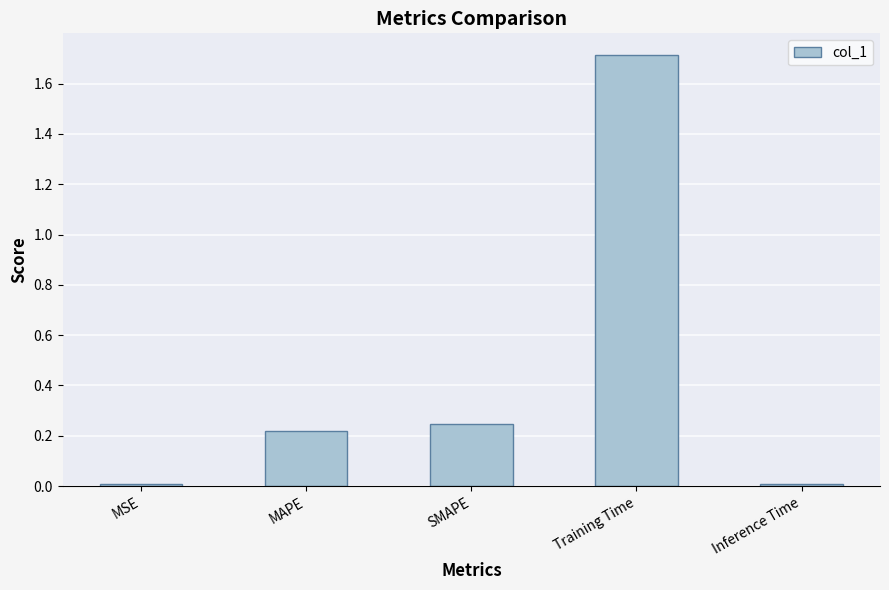

What is the difference between the values at Training Time and SMAPE?

1.5